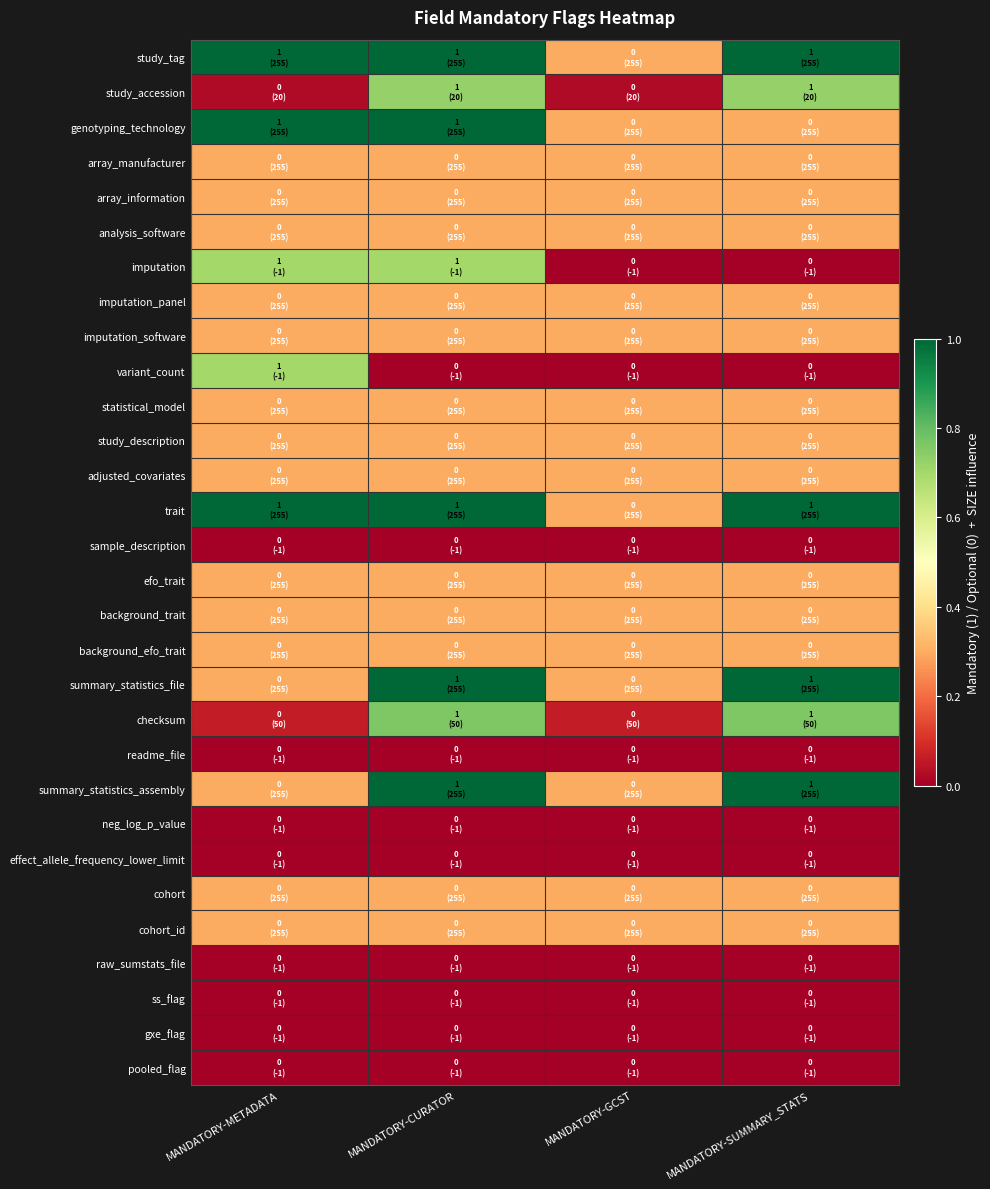

What is the difference between the highest and lowest values at MANDATORY-GCST?

0.3